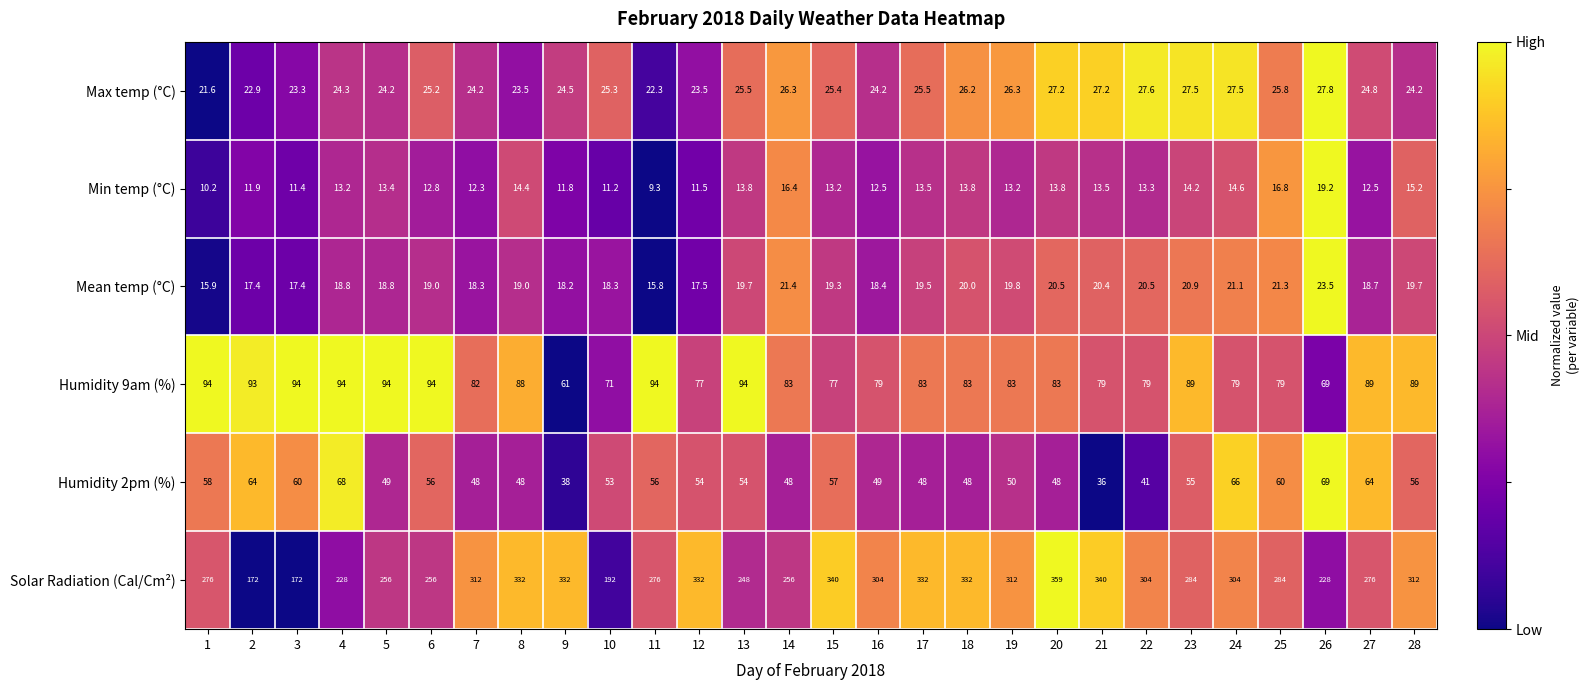

Which series changed the most between 2 and 18?

Solar Radiation (Cal/Cm²)